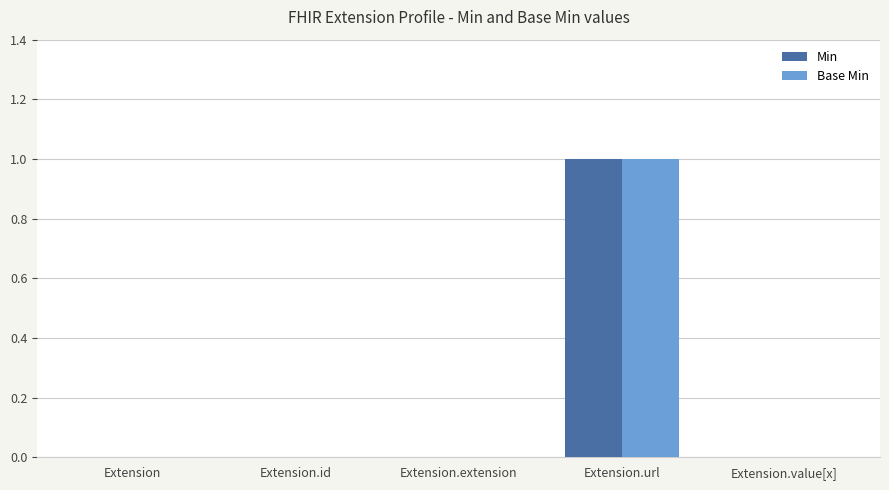

At which category is the sum across all series the highest?

Extension.url